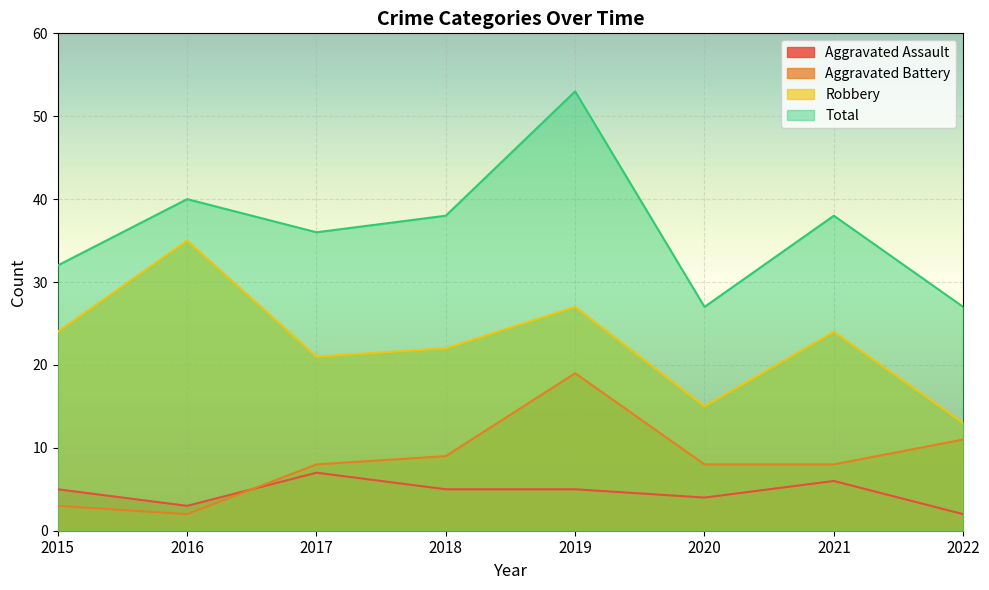

Which has a higher value, 2017 or 2015?

2017